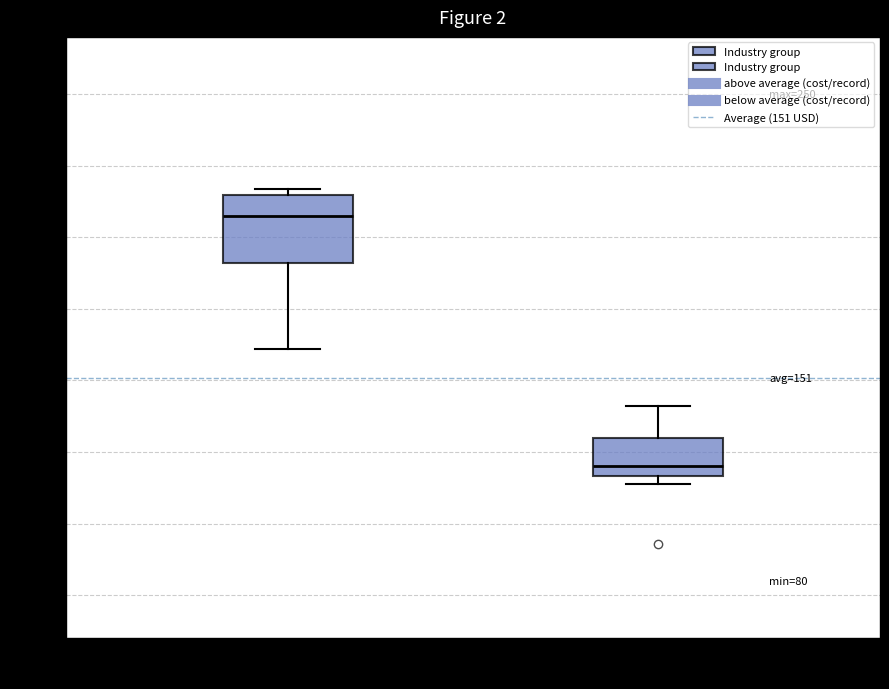

Which box's median line is the lowest?

below average (cost/record)